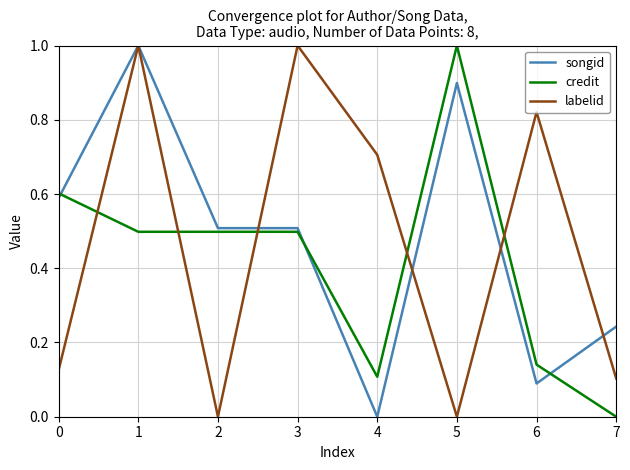

What is the difference between the highest and lowest values at 4?

0.7